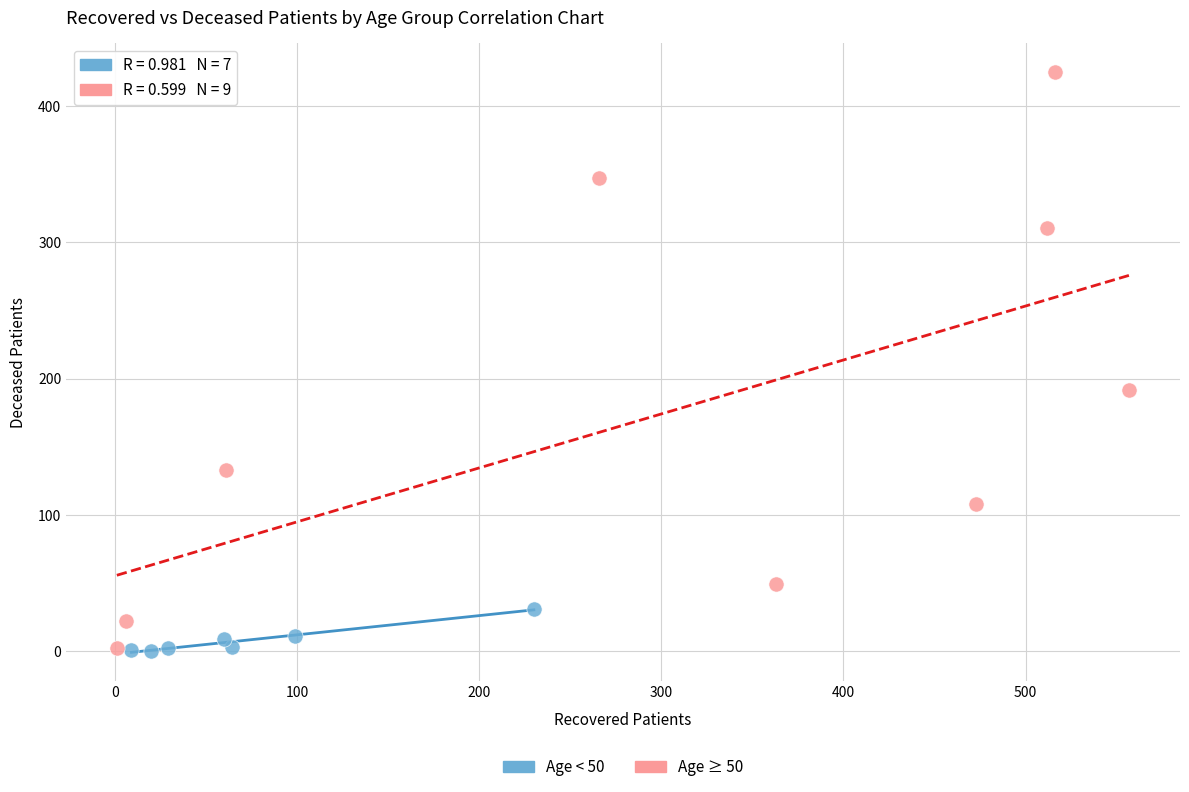

Which series has the widest spread of Y values?

Age ≥ 50